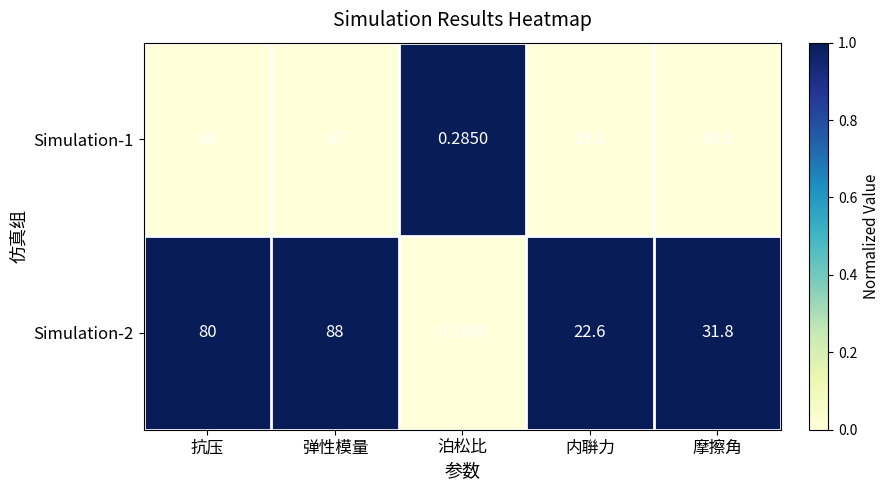

Which category has the highest value in the Simulation-2 series?

弹性模量